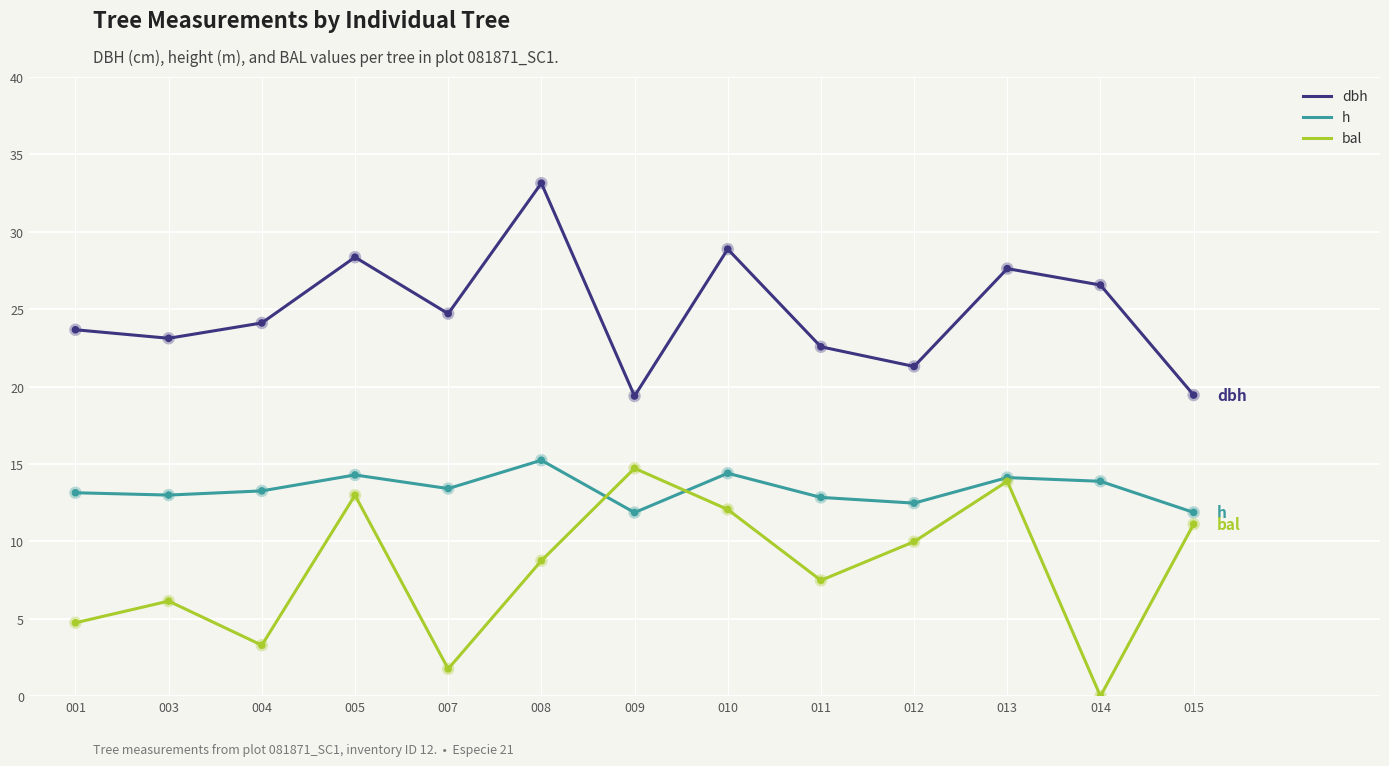

At how many categories does at least one series exceed 15?

13